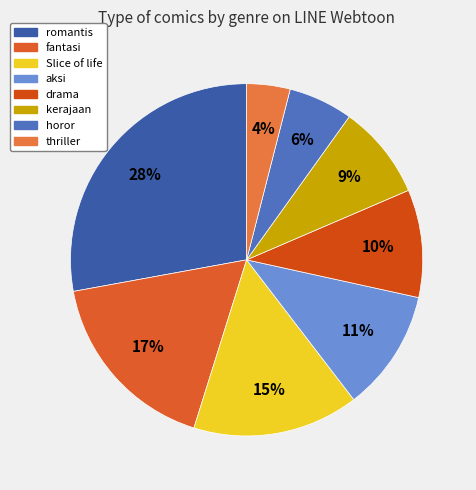

Which has a higher value, kerajaan or thriller?

kerajaan